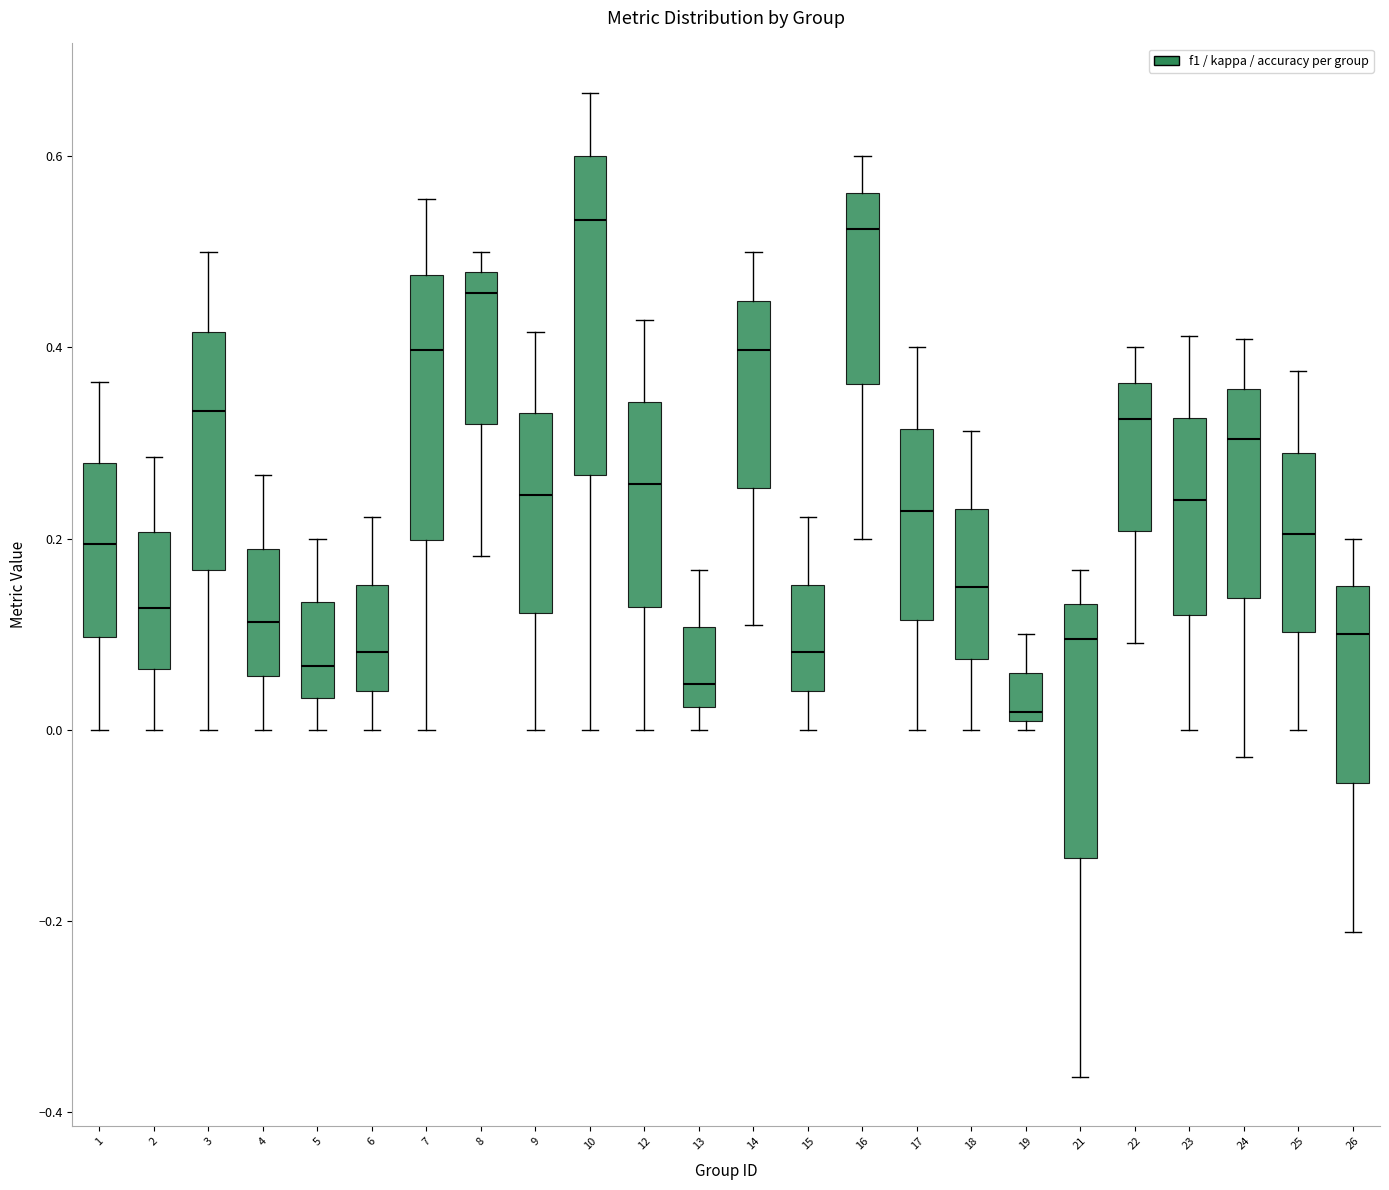

Reading left to right, transcribe this box plot: for each box, give where its median line is, the range the box spans, and where its two whiskers end, as read against the y-axis. The values are not printed on the chart, so give them approximately, as read against the axis.

1: median 0.20, box 0.10 to 0.28, whiskers 0.00 to 0.36
2: median 0.12, box 0.06 to 0.20, whiskers 0.00 to 0.28
3: median 0.34, box 0.16 to 0.42, whiskers 0.00 to 0.50
4: median 0.12, box 0.06 to 0.18, whiskers 0.00 to 0.26
5: median 0.06, box 0.04 to 0.14, whiskers 0.00 to 0.20
6: median 0.08, box 0.04 to 0.16, whiskers 0.00 to 0.22
7: median 0.40, box 0.20 to 0.48, whiskers 0.00 to 0.56
8: median 0.46, box 0.32 to 0.48, whiskers 0.18 to 0.50
9: median 0.24, box 0.12 to 0.34, whiskers 0.00 to 0.42
10: median 0.54, box 0.26 to 0.60, whiskers 0.00 to 0.66
12: median 0.26, box 0.12 to 0.34, whiskers 0.00 to 0.42
13: median 0.04, box 0.02 to 0.10, whiskers 0.00 to 0.16
14: median 0.40, box 0.26 to 0.44, whiskers 0.10 to 0.50
15: median 0.08, box 0.04 to 0.16, whiskers 0.00 to 0.22
16: median 0.52, box 0.36 to 0.56, whiskers 0.20 to 0.60
17: median 0.22, box 0.12 to 0.32, whiskers 0.00 to 0.40
18: median 0.14, box 0.08 to 0.24, whiskers 0.00 to 0.32
19: median 0.02, box 0.00 to 0.06, whiskers 0.00 (just below the box's lower edge) to 0.10
21: median 0.10, box -0.14 to 0.14, whiskers -0.36 to 0.16
22: median 0.32, box 0.20 to 0.36, whiskers 0.10 to 0.40
23: median 0.24, box 0.12 to 0.32, whiskers 0.00 to 0.42
24: median 0.30, box 0.14 to 0.36, whiskers -0.02 to 0.40
25: median 0.20, box 0.10 to 0.28, whiskers 0.00 to 0.38
26: median 0.10, box -0.06 to 0.16, whiskers -0.22 to 0.20